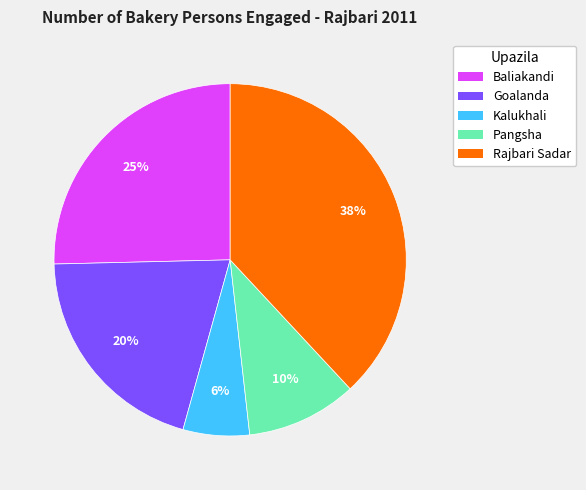

Does Goalanda account for over 50% of the chart?

No